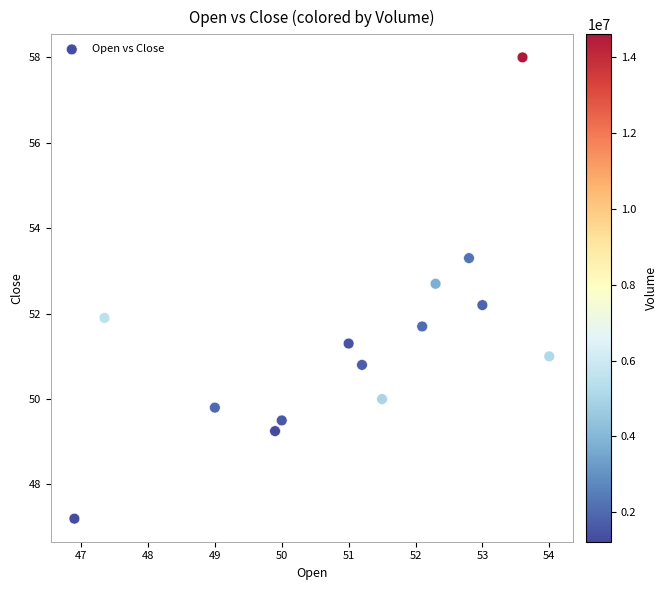

What is the range of Y values (max minus min)?

10.8